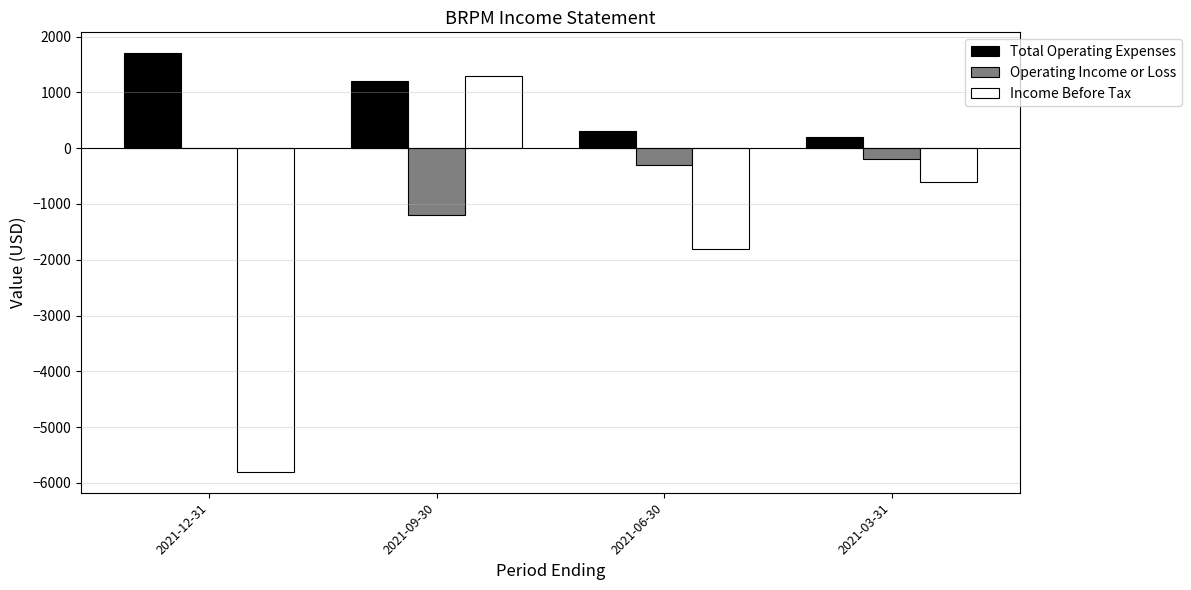

Which series has the largest total across all categories?

Total Operating Expenses